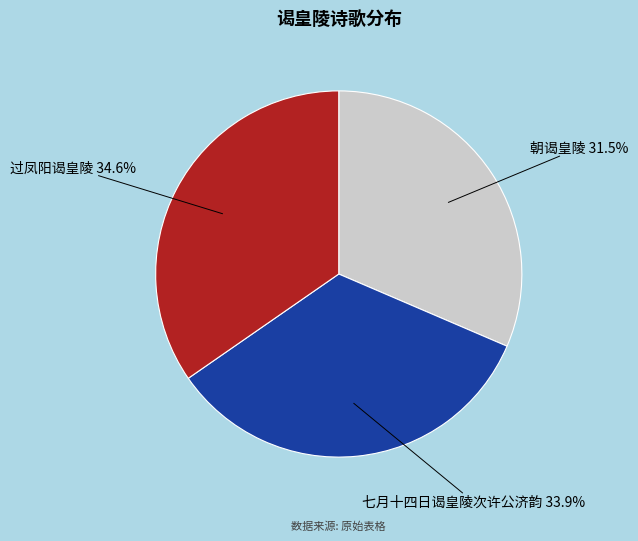

Is there a majority slice in this chart?

No